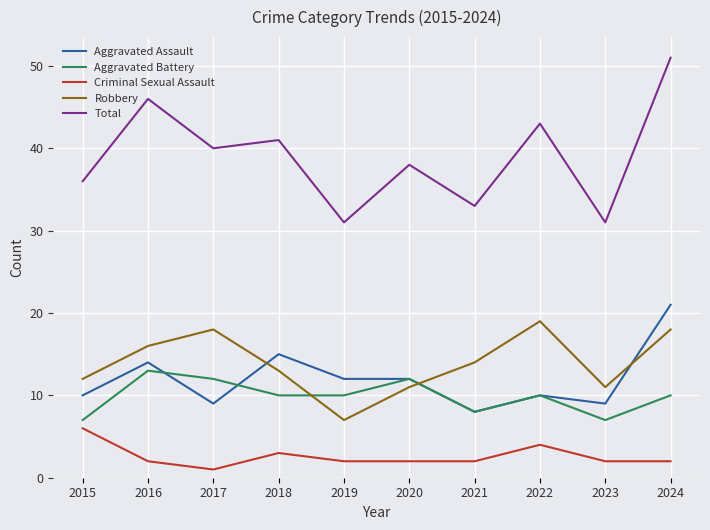

Which series changed the most between 2016 and 2024?

Aggravated Assault